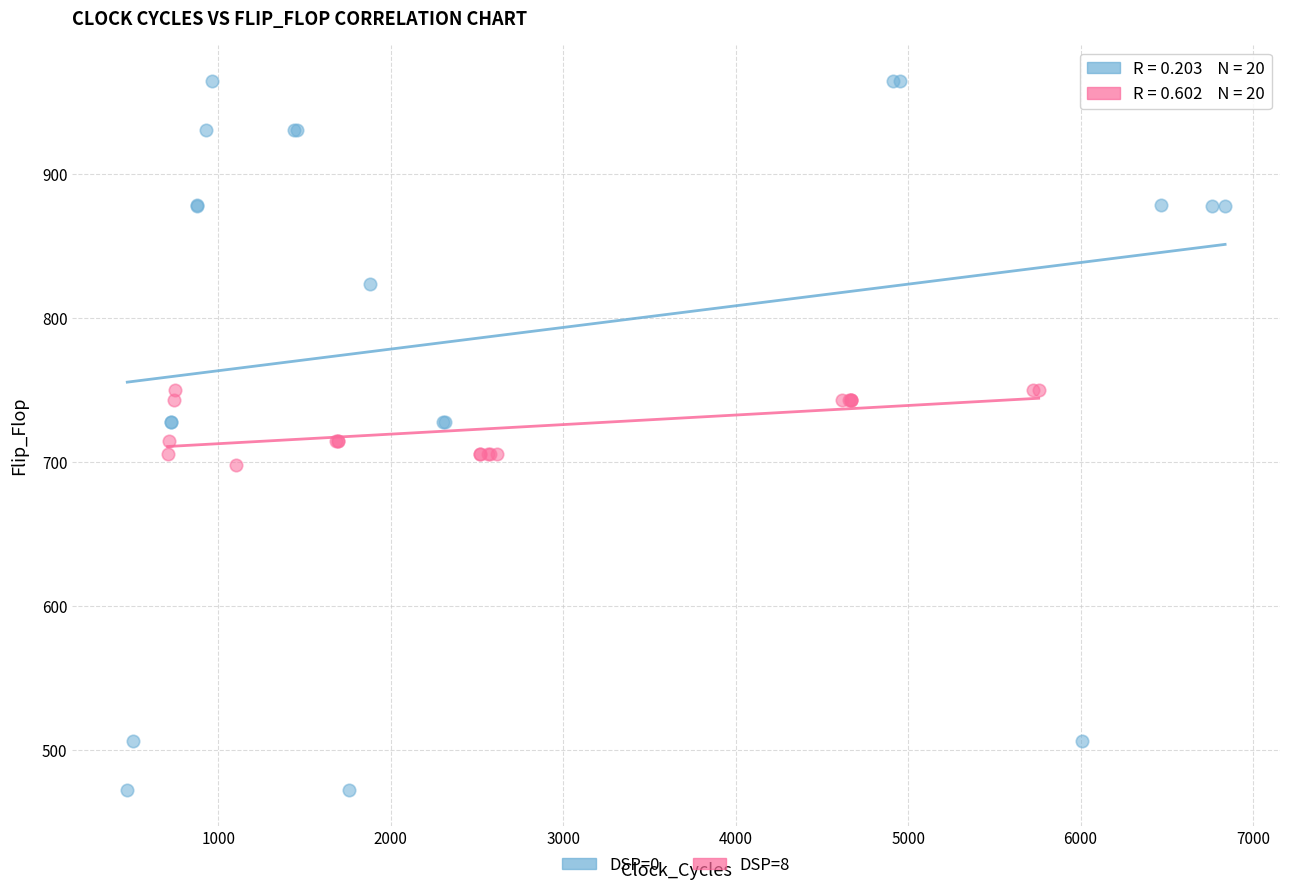

Which series reaches the maximum Y coordinate?

DSP=0